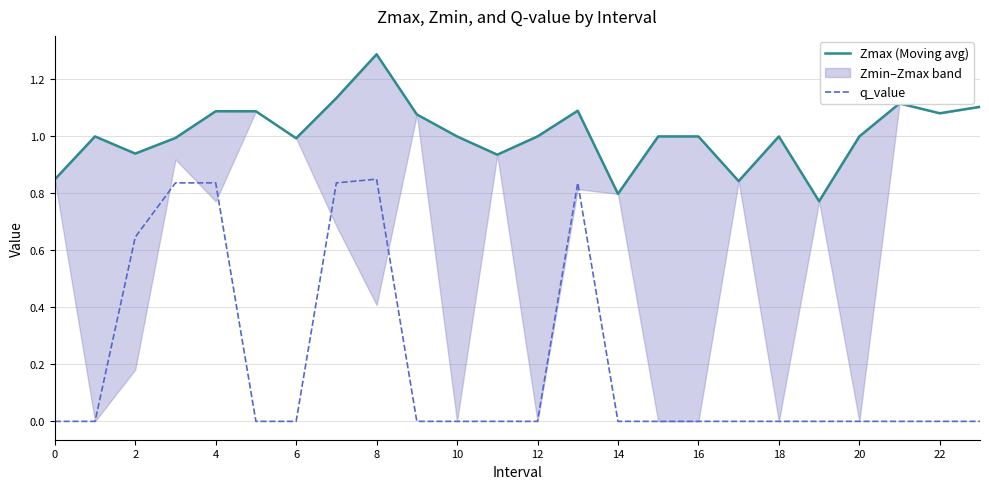

The q_value series shows 0.0 at 6. True or false?

True